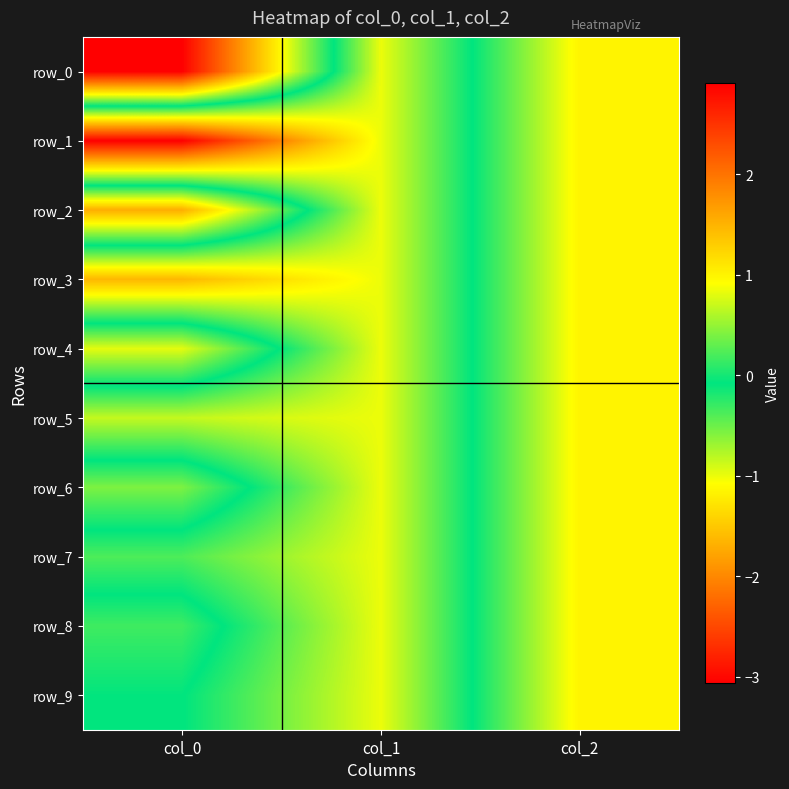

What is the total value across all series at col_2?

10.0